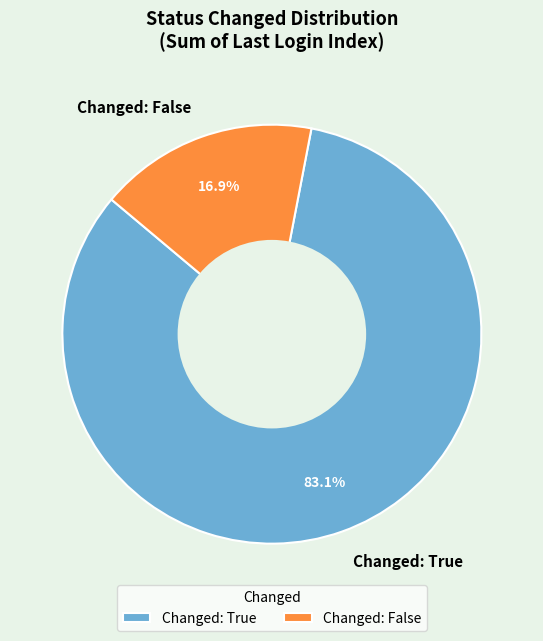

Between Changed: False and Changed: True, which is larger?

Changed: True